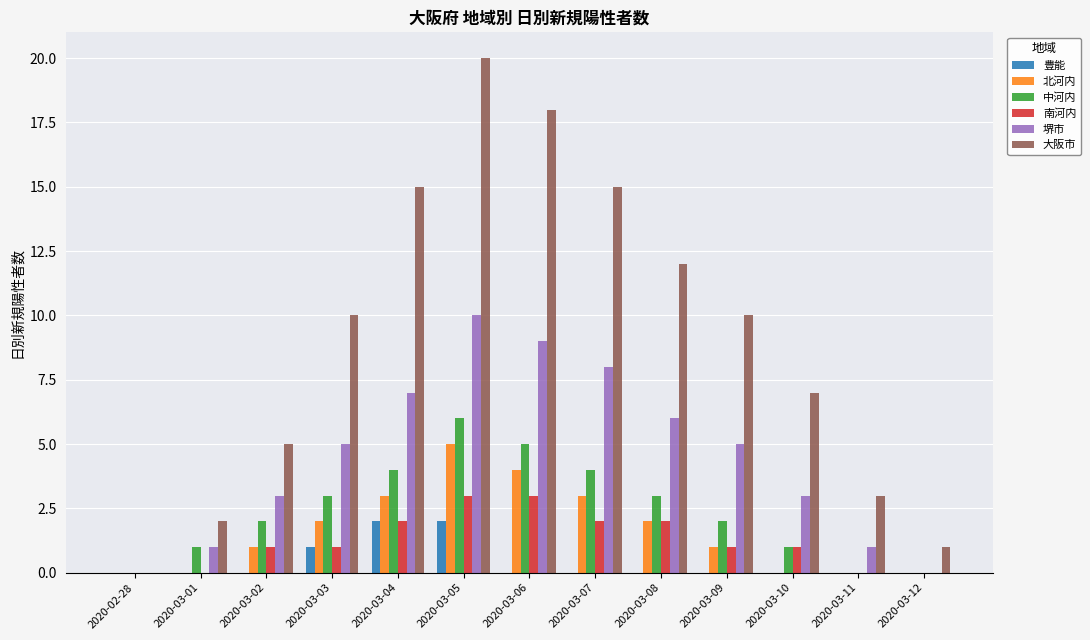

The value of 堺市 at 2020-03-02 is 1. True or false?

False